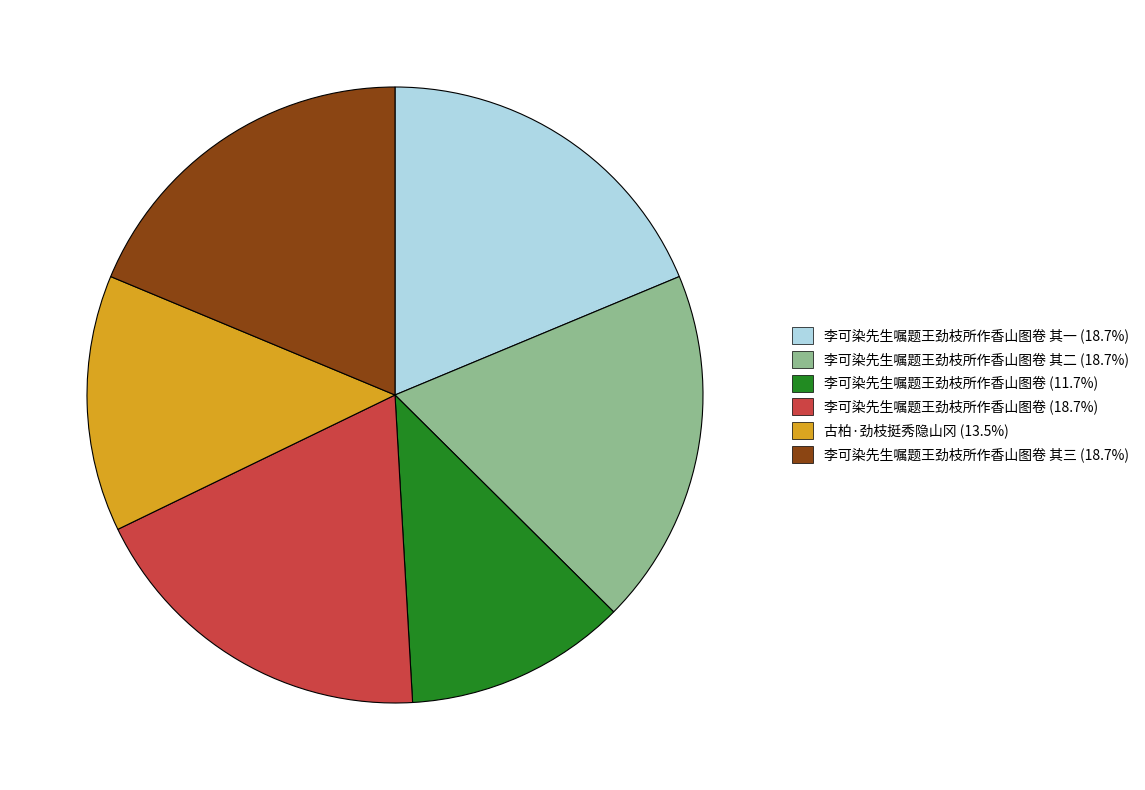

Is there a majority slice in this chart?

No